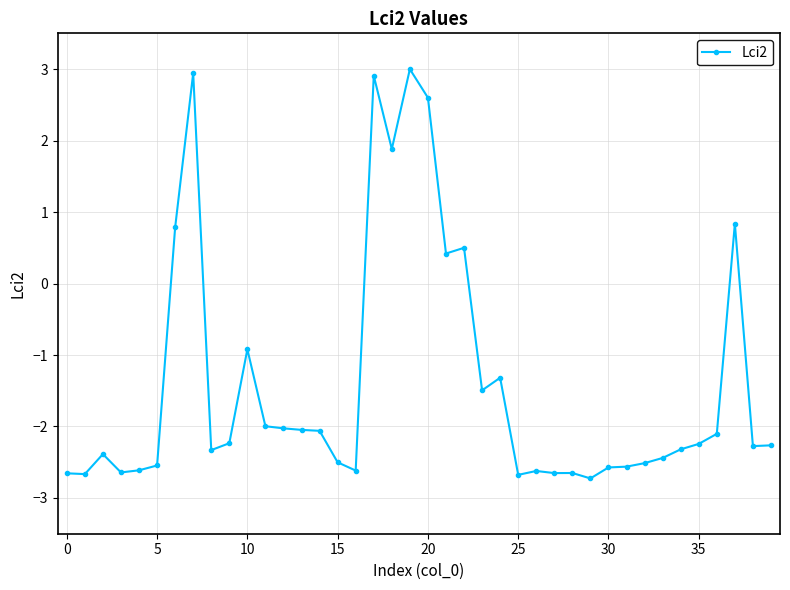

What is the value of the 6th point from the left?

-2.5